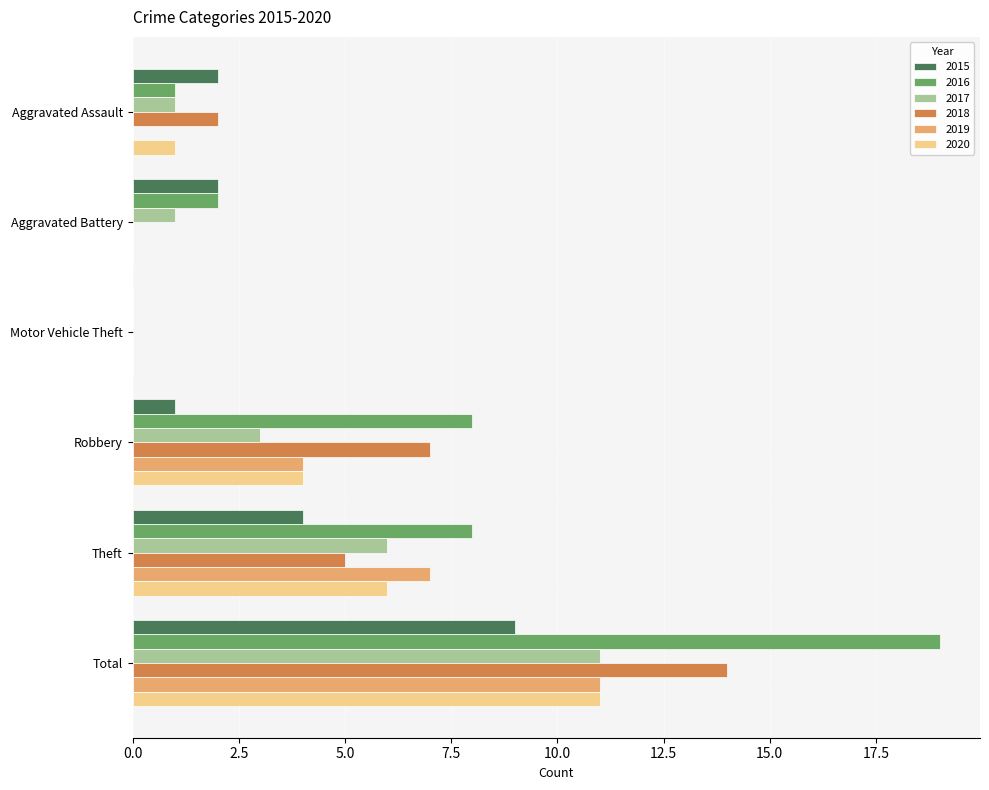

What is the sum of all 2019 values?

22